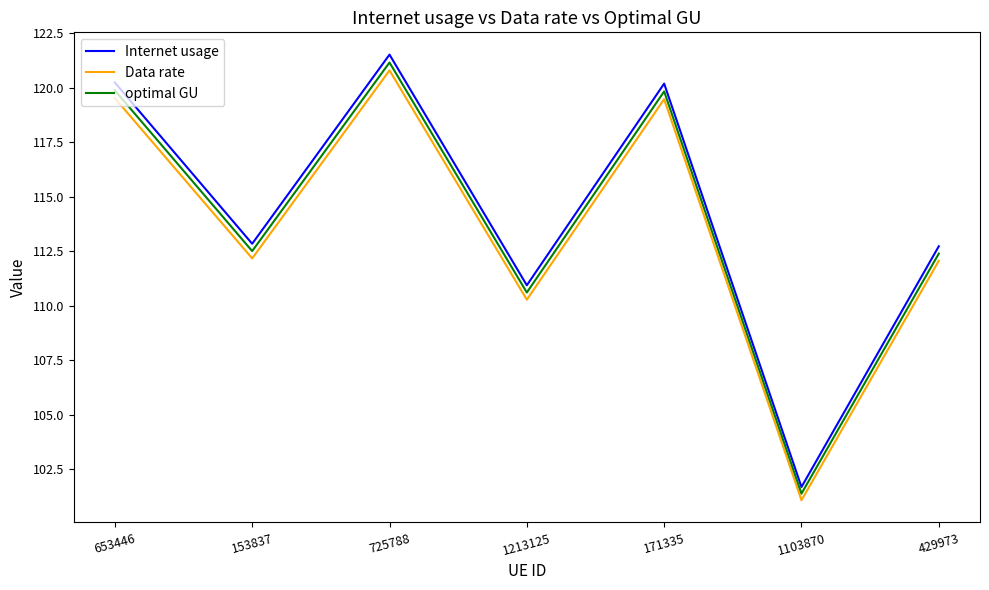

At which label does Data rate first exceed 112?

653446